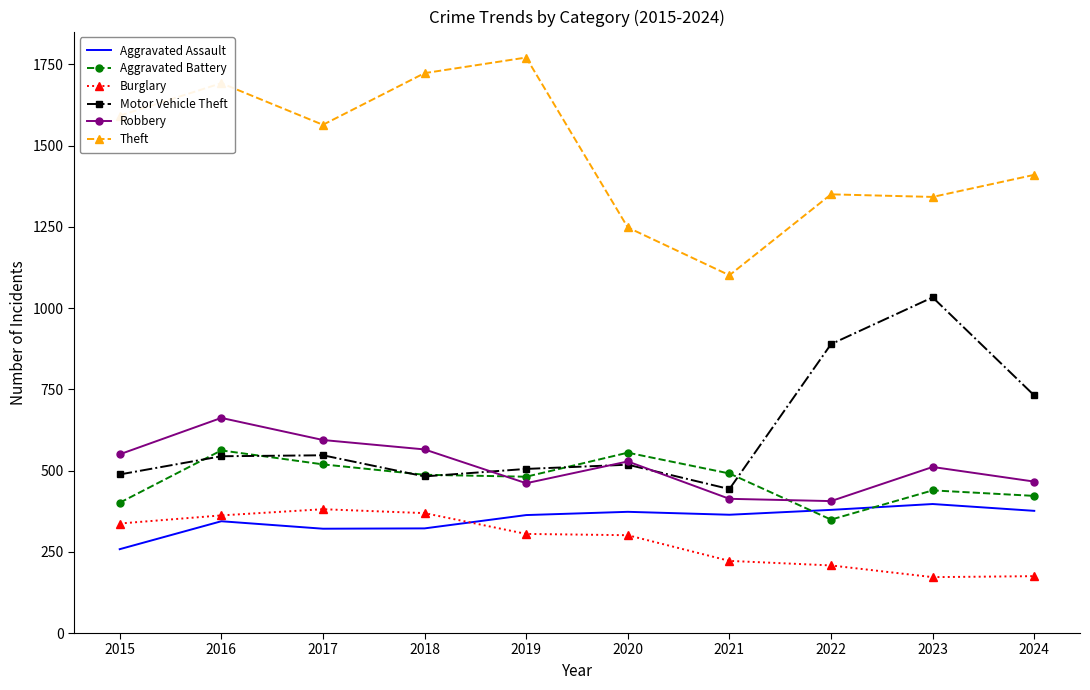

What is the sum of the Theft values at 2022 and 2021?

2451